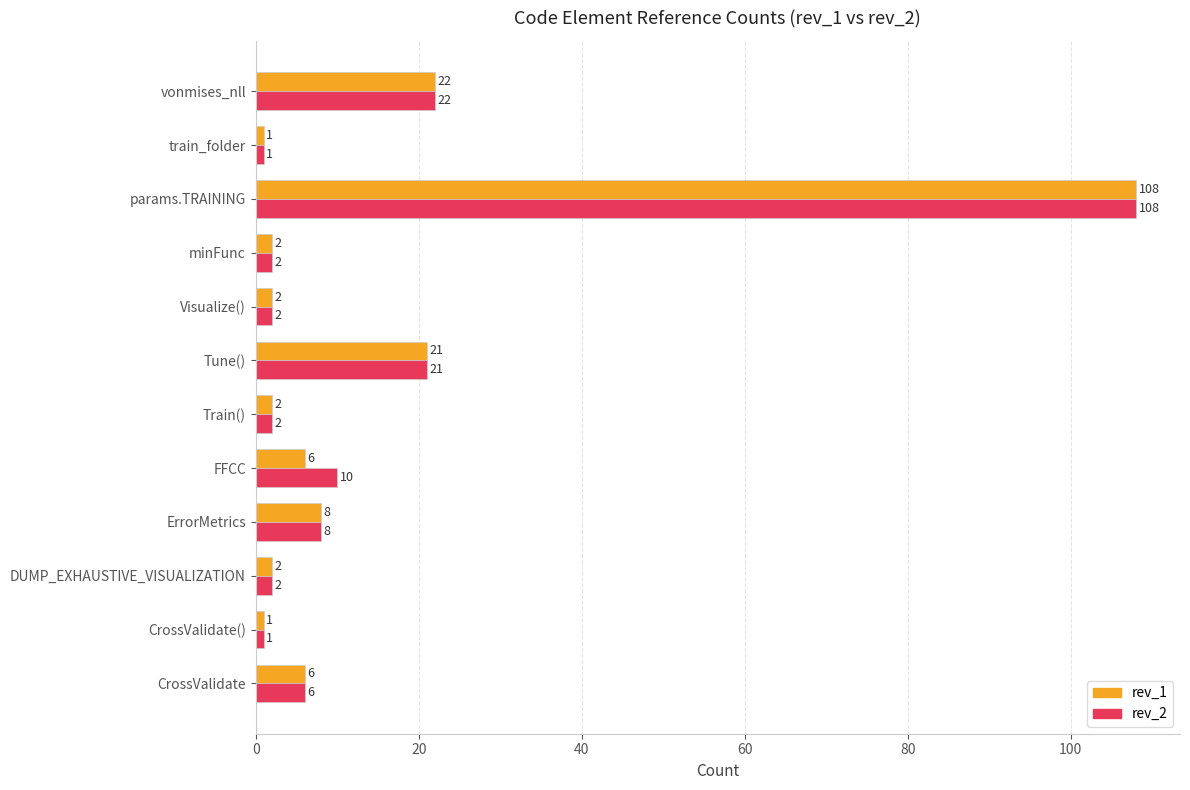

What is the total value across all series at Train()?

4